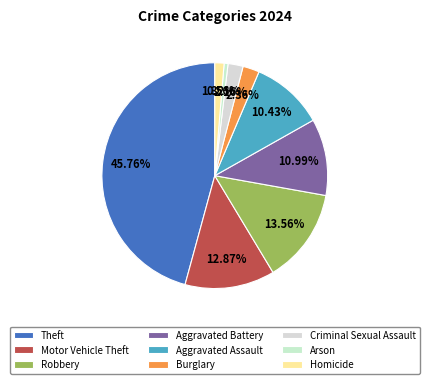

Rank the categories by value from highest to lowest.

Theft, Robbery, Motor Vehicle Theft, Aggravated Battery, Aggravated Assault, Burglary, Criminal Sexual Assault, Homicide, Arson